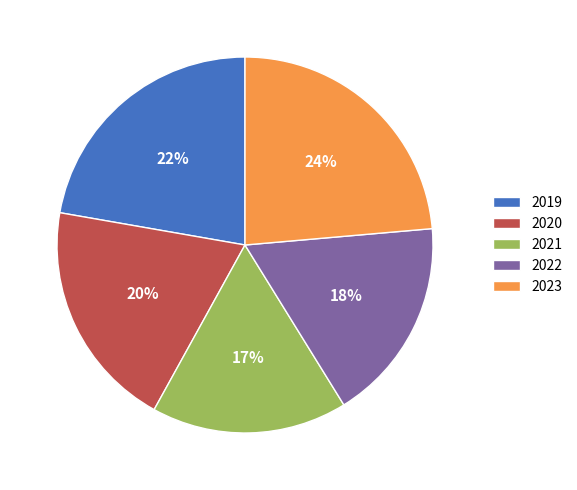

Is 2020 the majority of the pie?

No